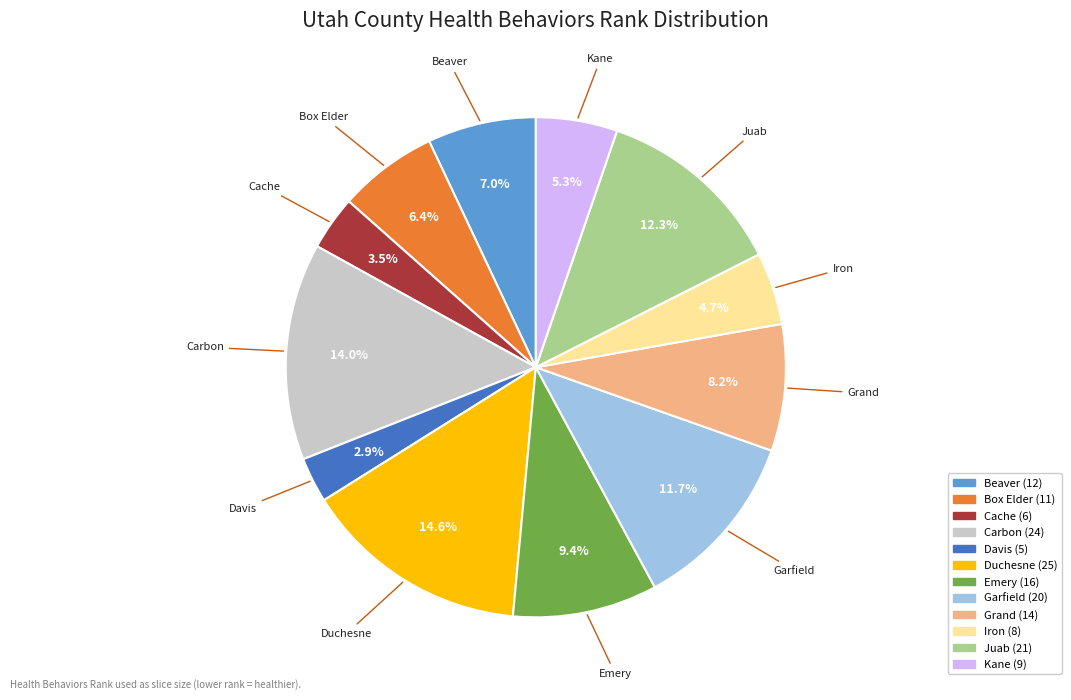

To the nearest percent, what is the average slice percentage?

8%